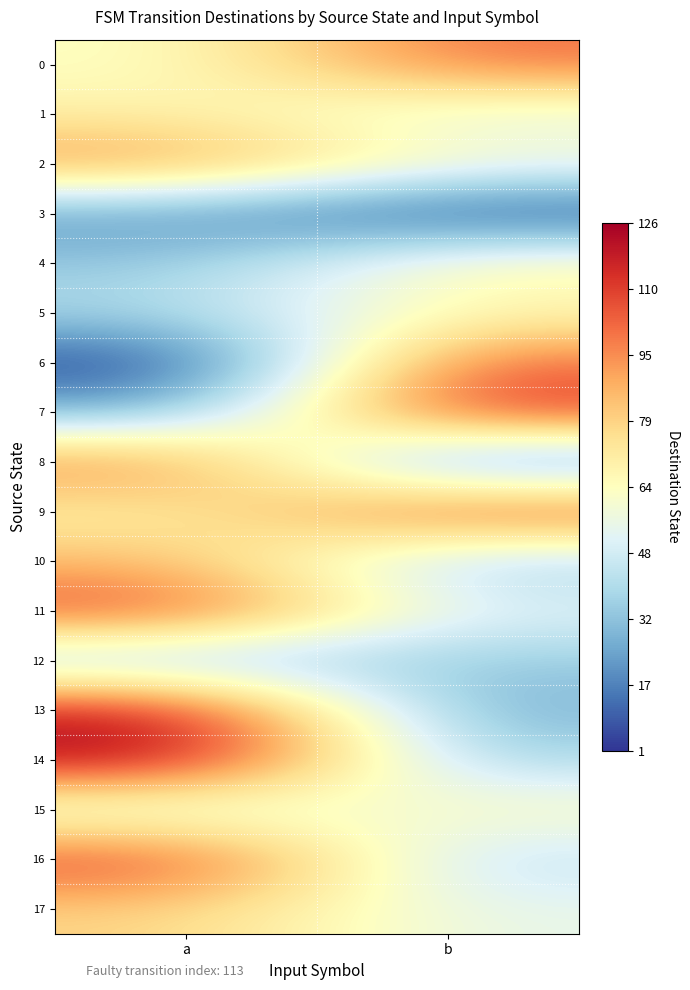

Which series changed the most between a and b?

6